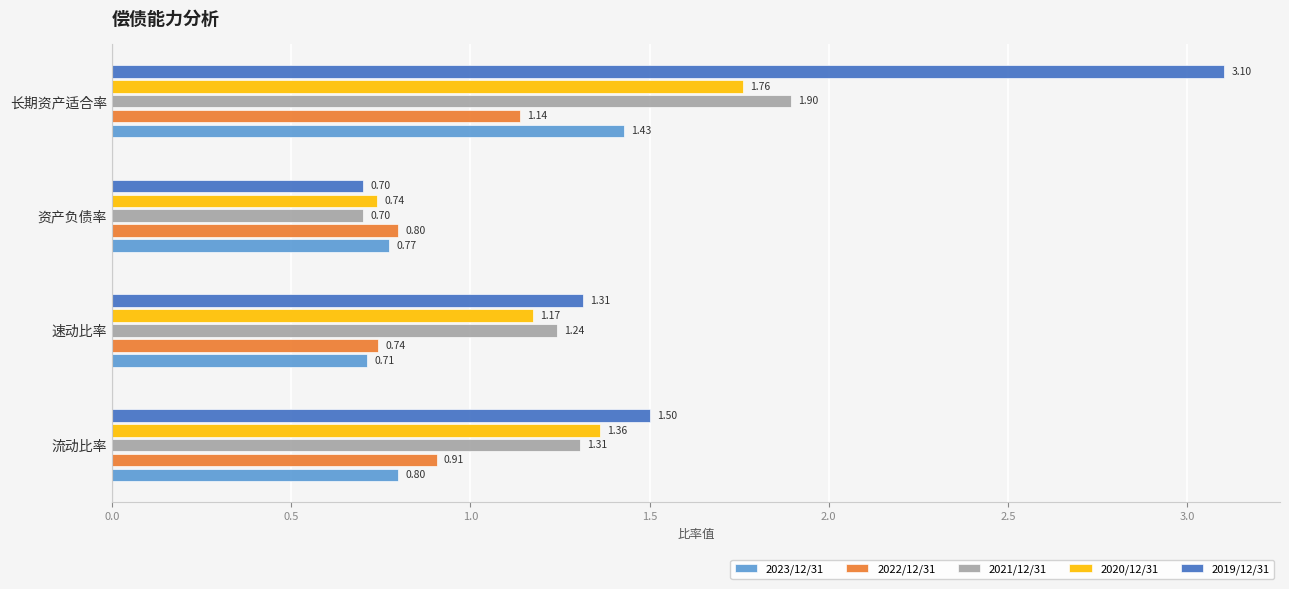

Which series has the largest total across all categories?

2019/12/31